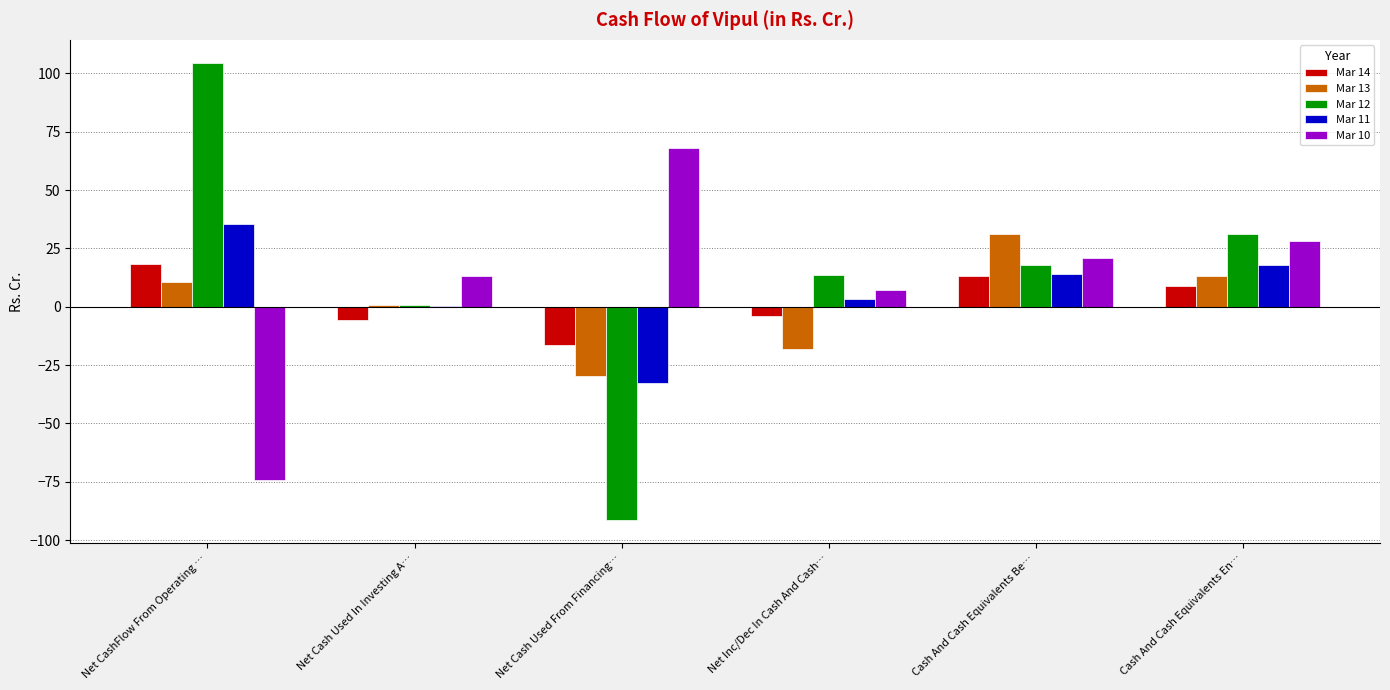

The Mar 11 series shows 14.2 at Cash And Cash Equivalents Be…. True or false?

True